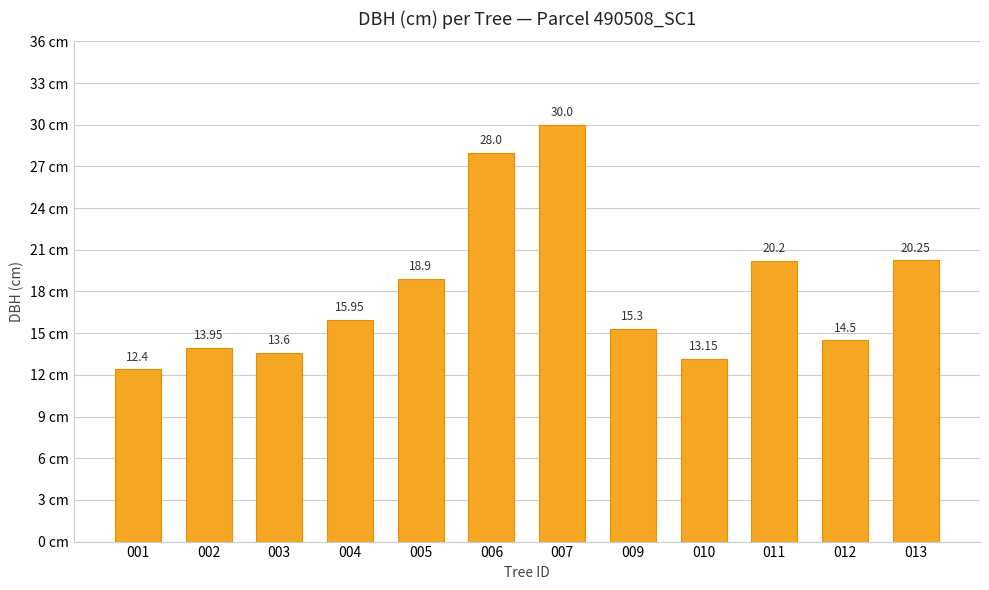

At which category does the chart reach its minimum across all series?

001